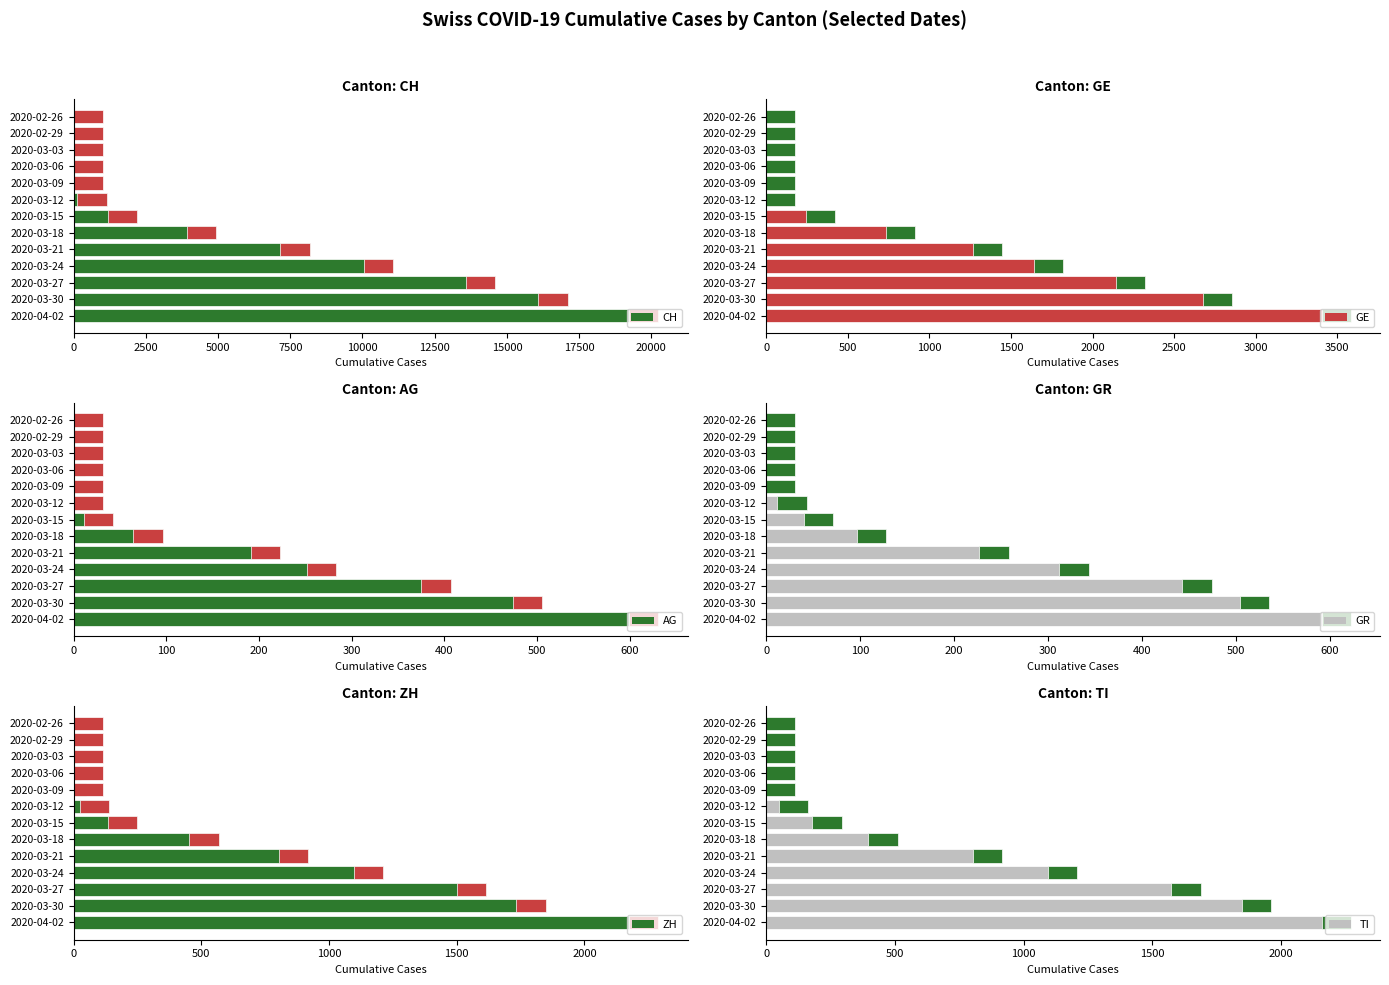

Where is AG nearest to the value 316?

2020-03-24